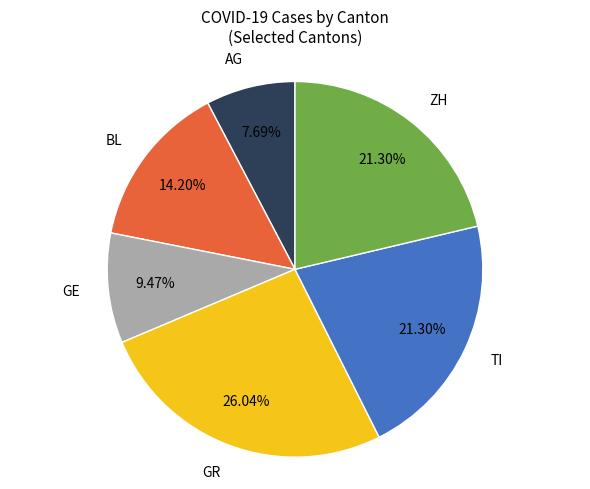

What is the total percentage of AG and GR?

33.7%